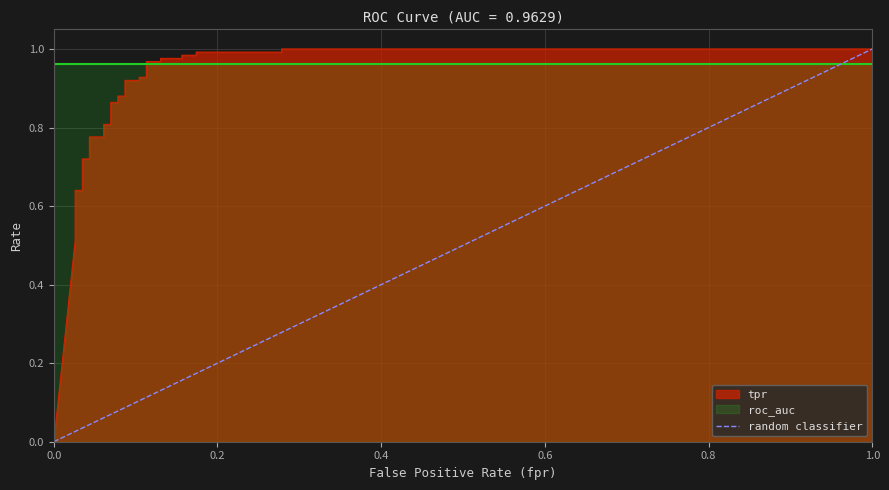

What is the change in value from 0.0 to 1.0?

+1